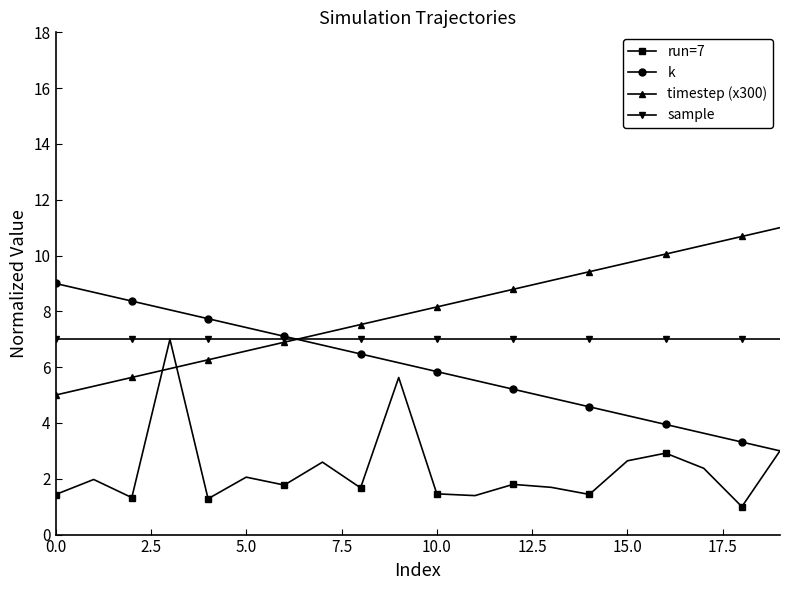

Rank the series by their average value, from lowest to highest.

run=7, k, sample, timestep (x300)